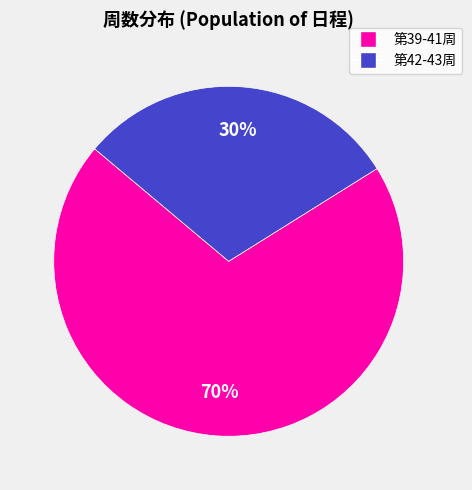

Between 第42-43周 and 第39-41周, which is larger?

第39-41周